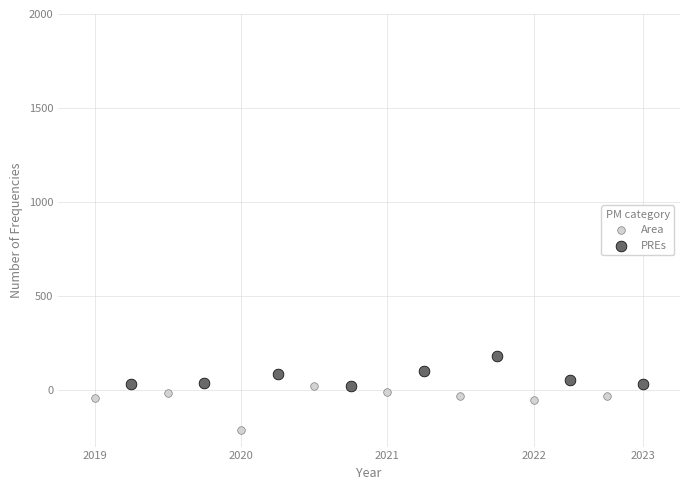

Which series contains the lowest Y value?

Area